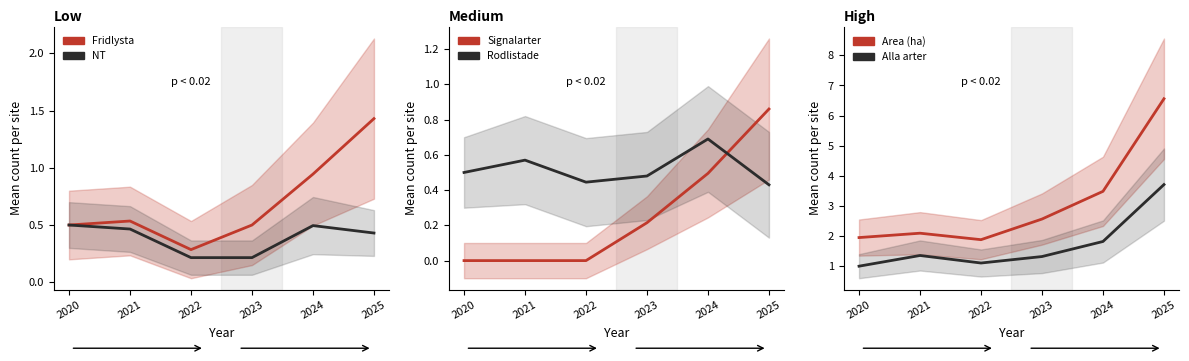

What is the maximum value for Signalarter?

0.9